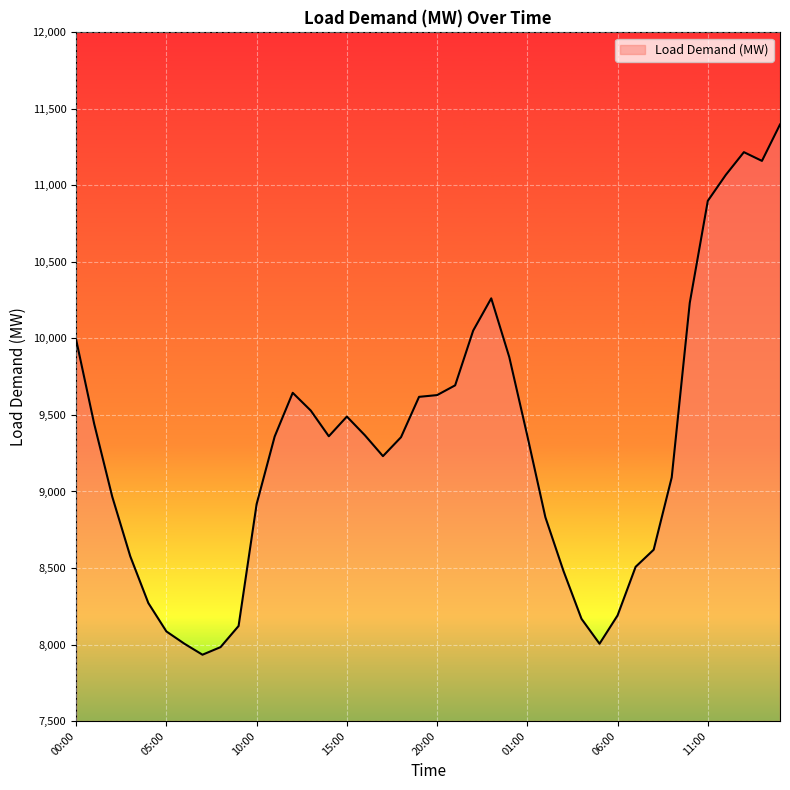

What is the smallest value displayed?

7933.4